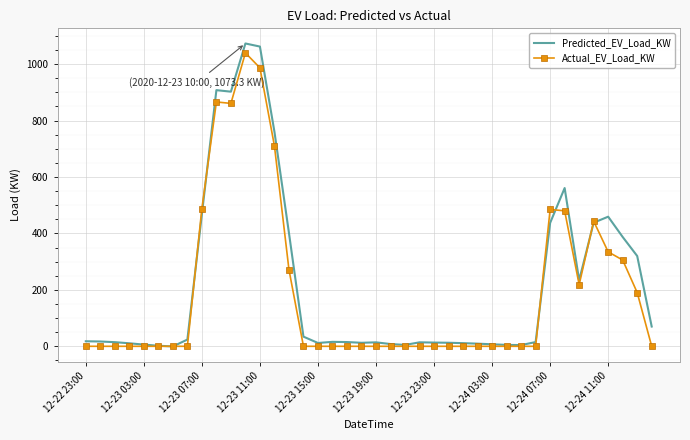

What is the maximum value shown in the chart?

1073.3